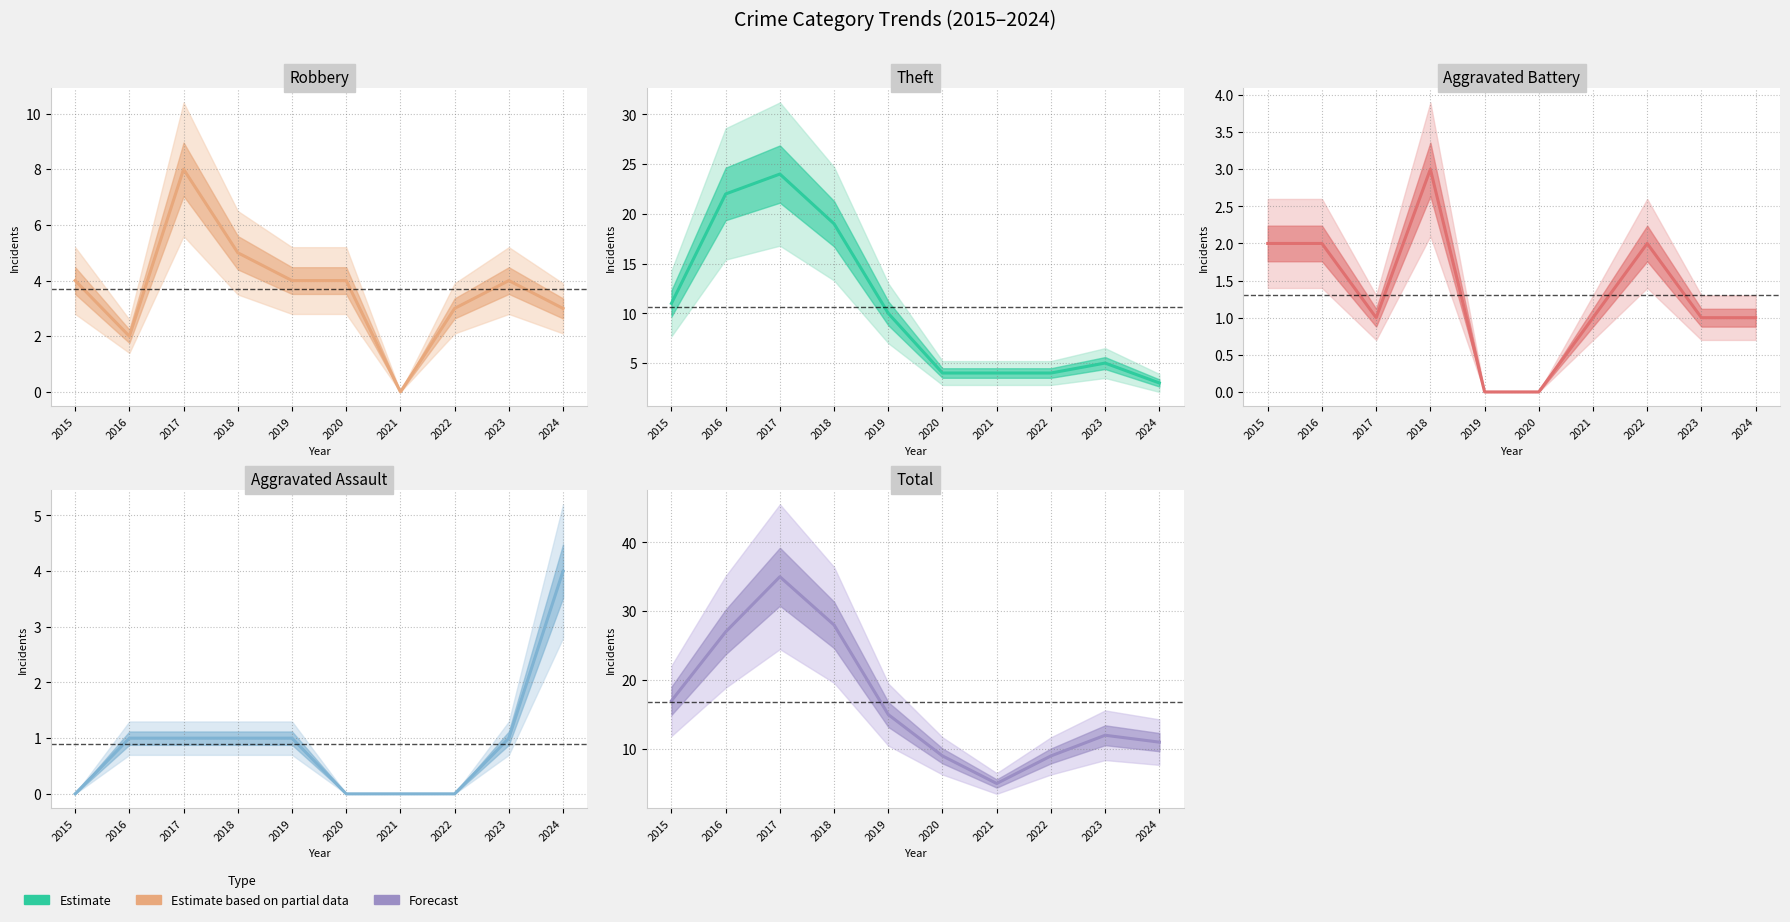

How many interior local peaks does the Theft series have?

2